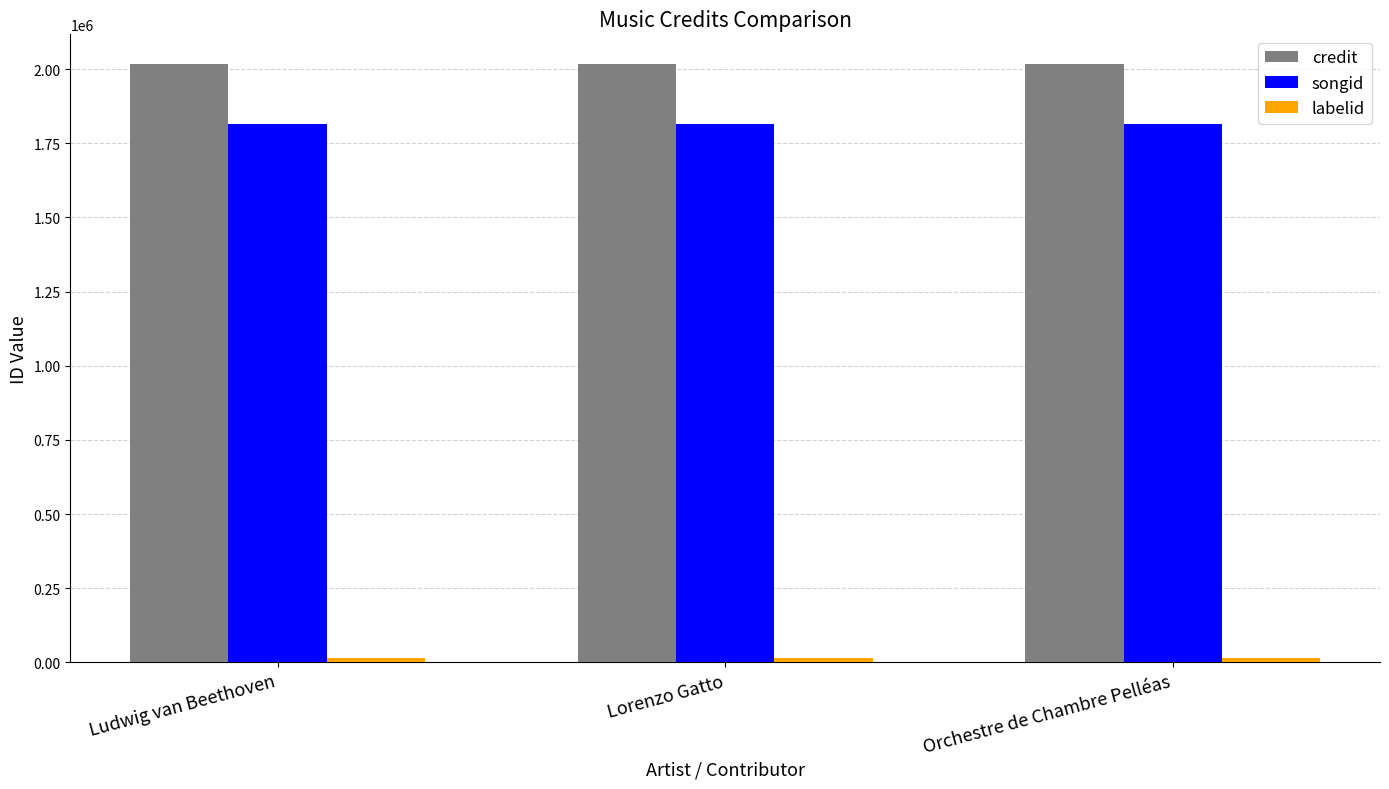

How many bars are there in total?

9